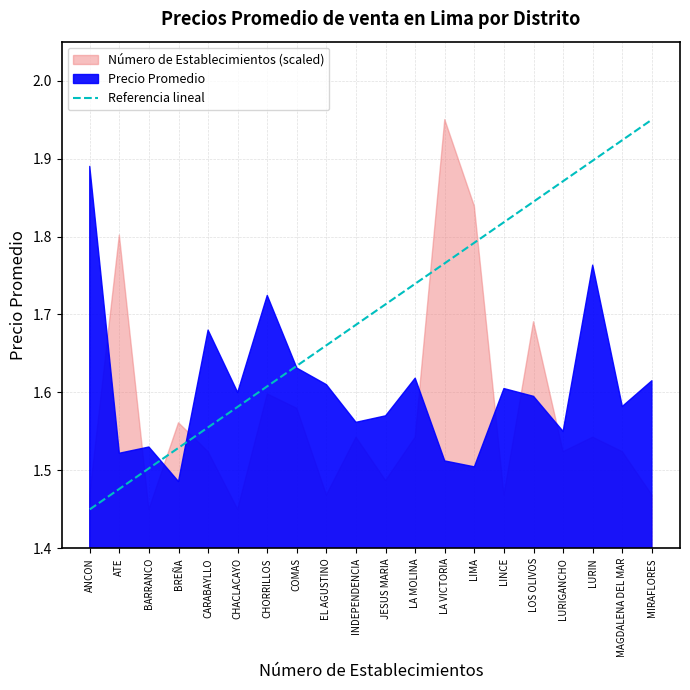

What position from the left is JESUS MARIA?

11